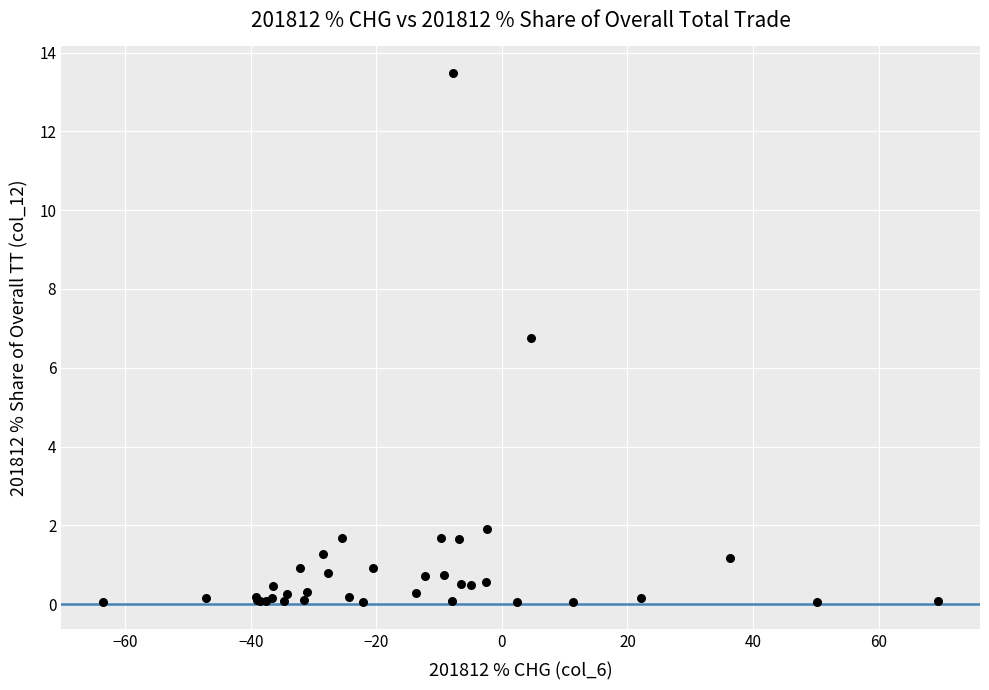

What Y value in the scatter plot is closest to 6?

6.7